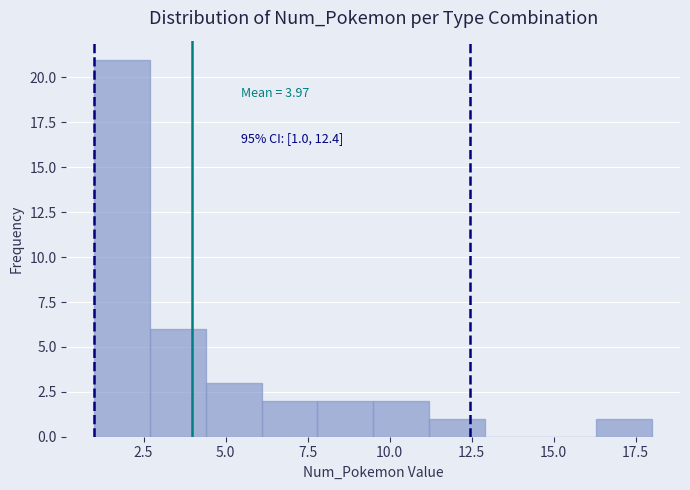

Read against the x-axis, roughly where is the centre of the tallest bar?

2.0